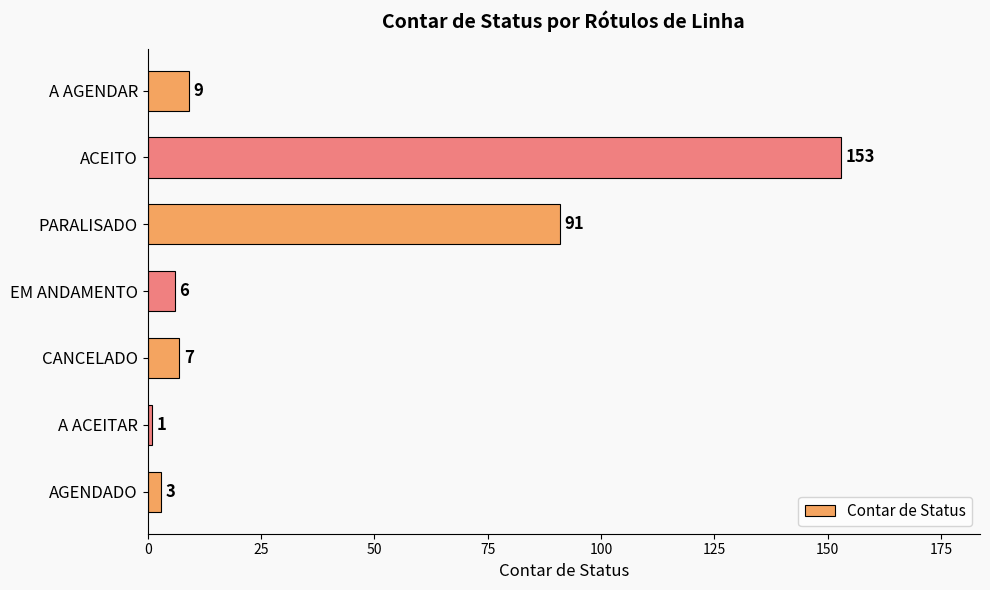

Is it true that the value at ACEITO is 153?

True